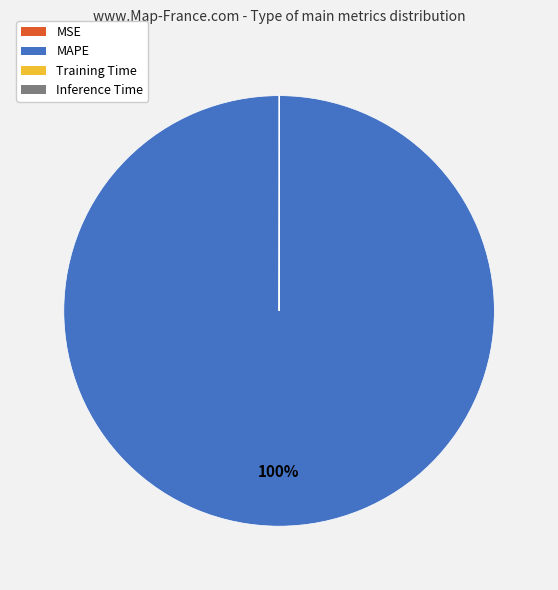

Is it true that MAPE is 100% of the pie?

True